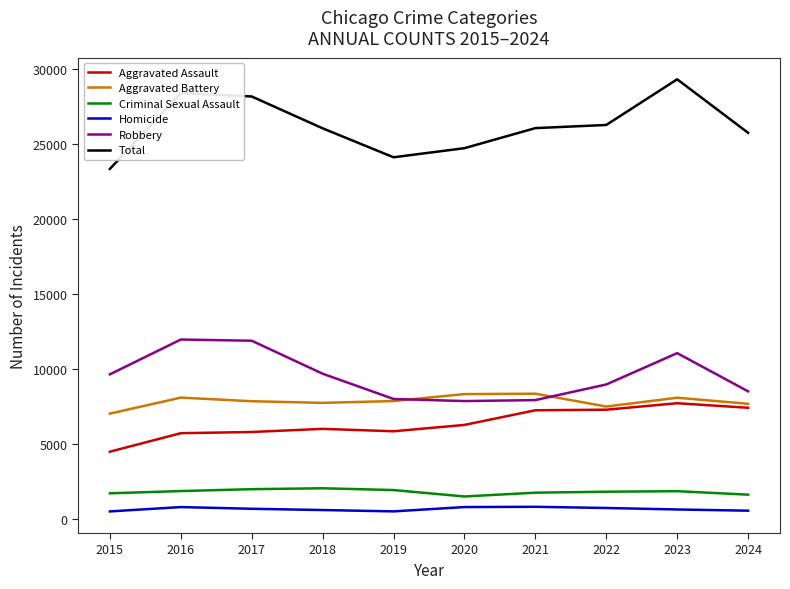

At 2017, list the series in order from smallest to largest.

Homicide, Criminal Sexual Assault, Aggravated Assault, Aggravated Battery, Robbery, Total